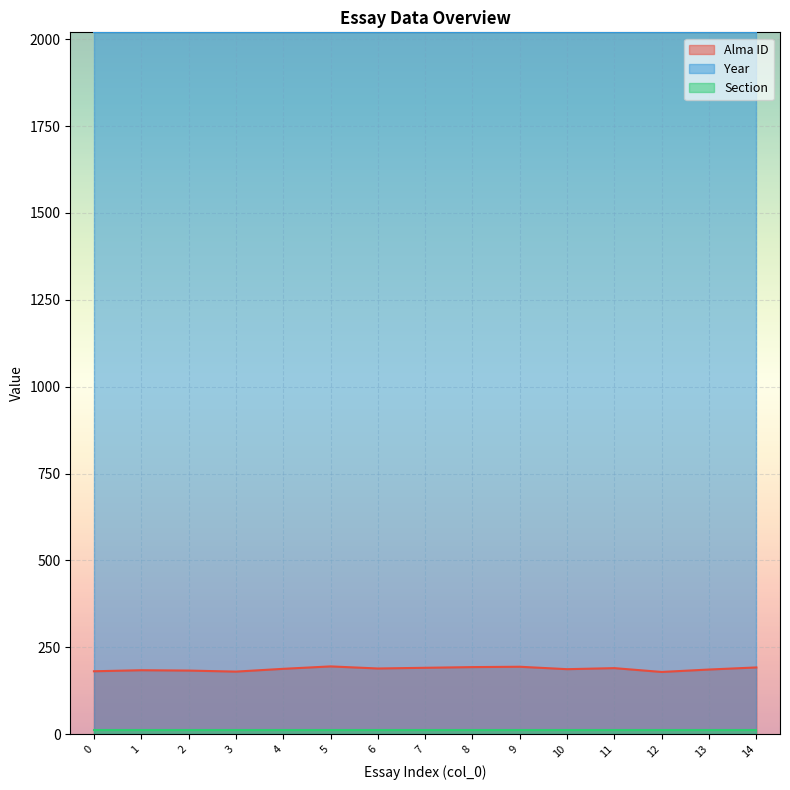

What is the approximate value of Year at 3?

2020